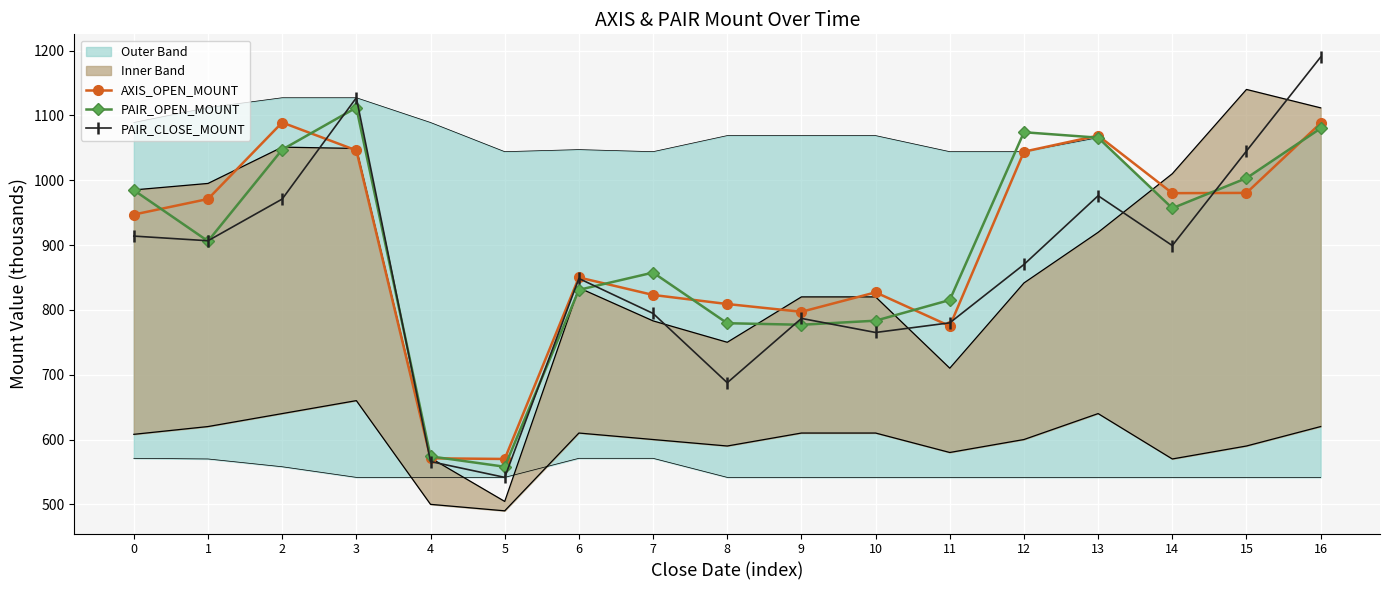

Reading right to left, list all the values displayed in this chart.

AXIS_OPEN_MOUNT: 16=1088.0	15=980.4	14=980.0	13=1068.8	12=1044.0	11=775.0	10=827.0	9=797.0	8=809.0	7=823.0	6=850.0	5=570.0	4=571.0	3=1046.0	2=1089.0	1=971.0	0=947.0
PAIR_OPEN_MOUNT: 16=1080.0	15=1003.2	14=956.8	13=1065.6	12=1074.0	11=815.2	10=783.3	9=777.0	8=779.4	7=857.5	6=830.9	5=558.0	4=574.0	3=1112.0	2=1047.2	1=906.0	0=984.6
PAIR_CLOSE_MOUNT: 16=1190.0	15=1045.0	14=899.2	13=976.0	12=870.0	11=780.0	10=765.1	9=786.8	8=687.6	7=794.5	6=848.4	5=541.6	4=566.0	3=1127.2	2=970.9	1=906.6	0=913.8